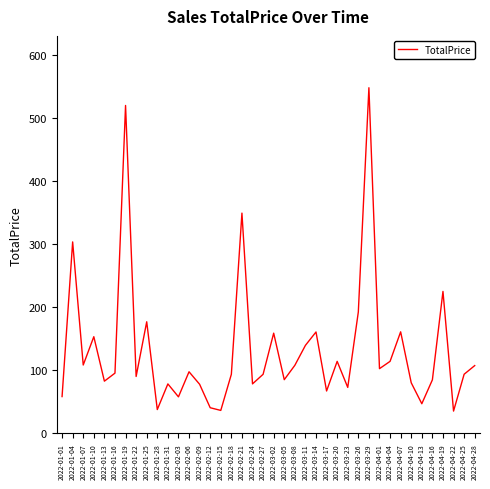

What position from the right is 2022-03-08?

18